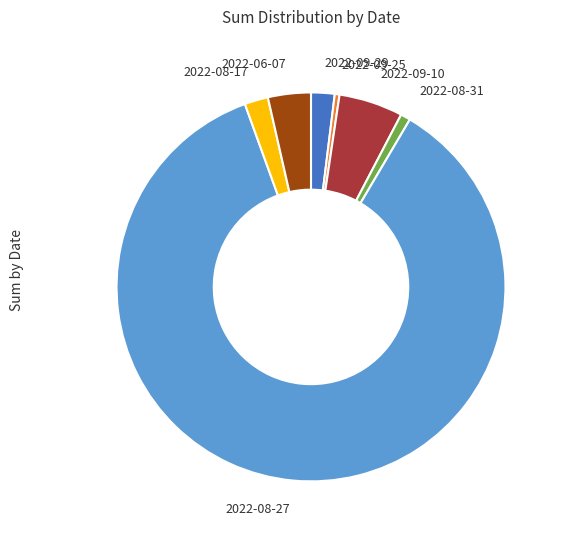

Do 2022-09-10 and 2022-09-29 together represent more than half of the pie?

No